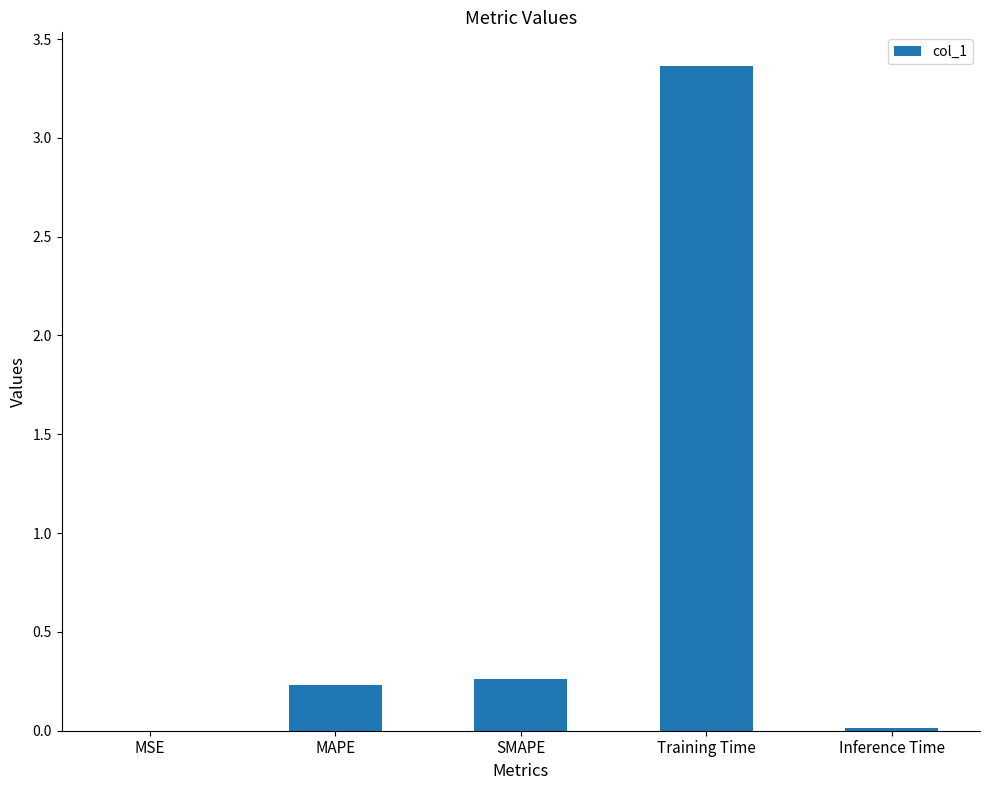

What is the average value?

0.8